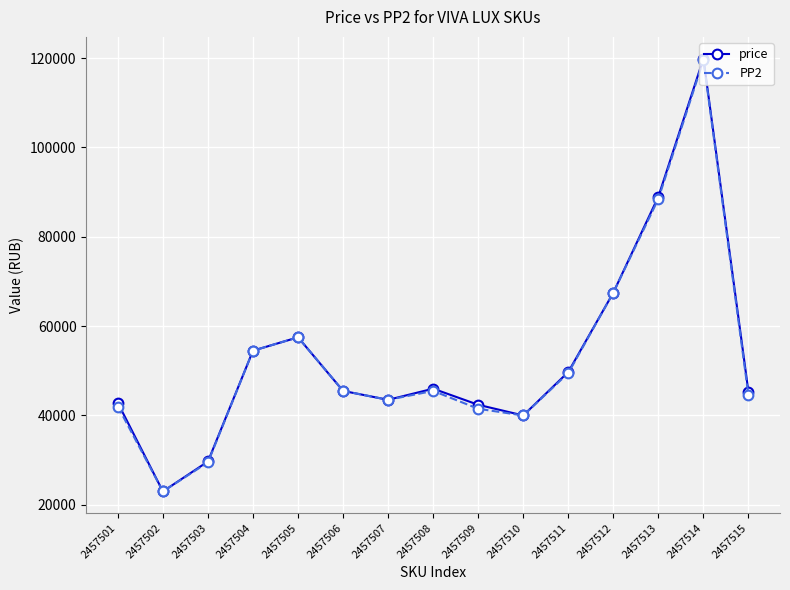

What is the difference between the highest and lowest values at 2457514?

397